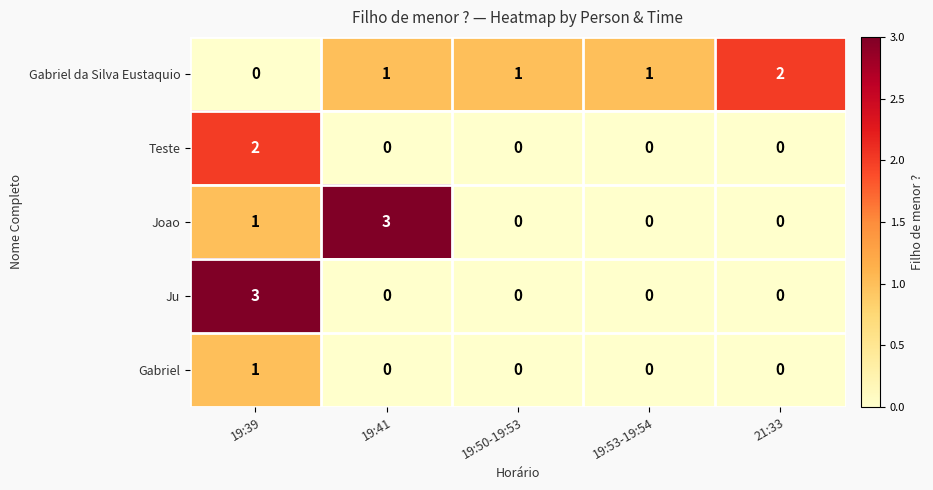

The Gabriel series shows 0 at 19:53-19:54. True or false?

True